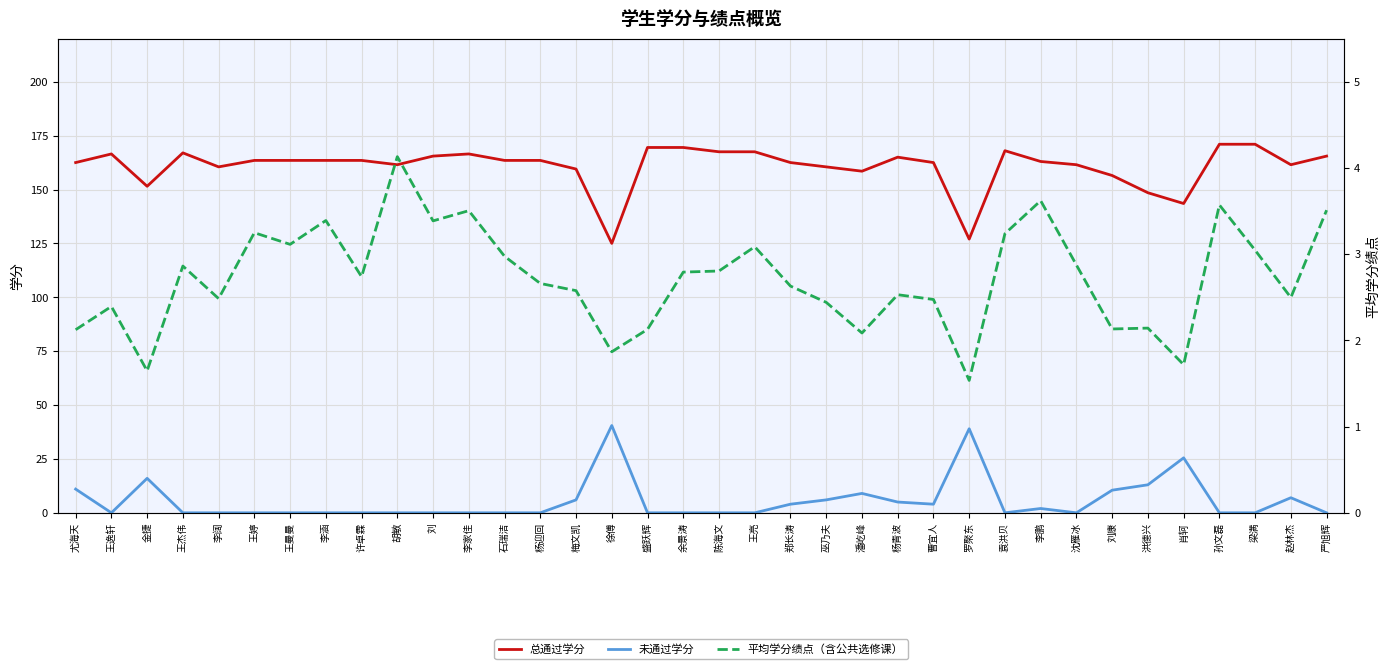

What is the sum of the 平均学分绩点（含公共选修课） values at 王亮 and 李家佳?

6.6